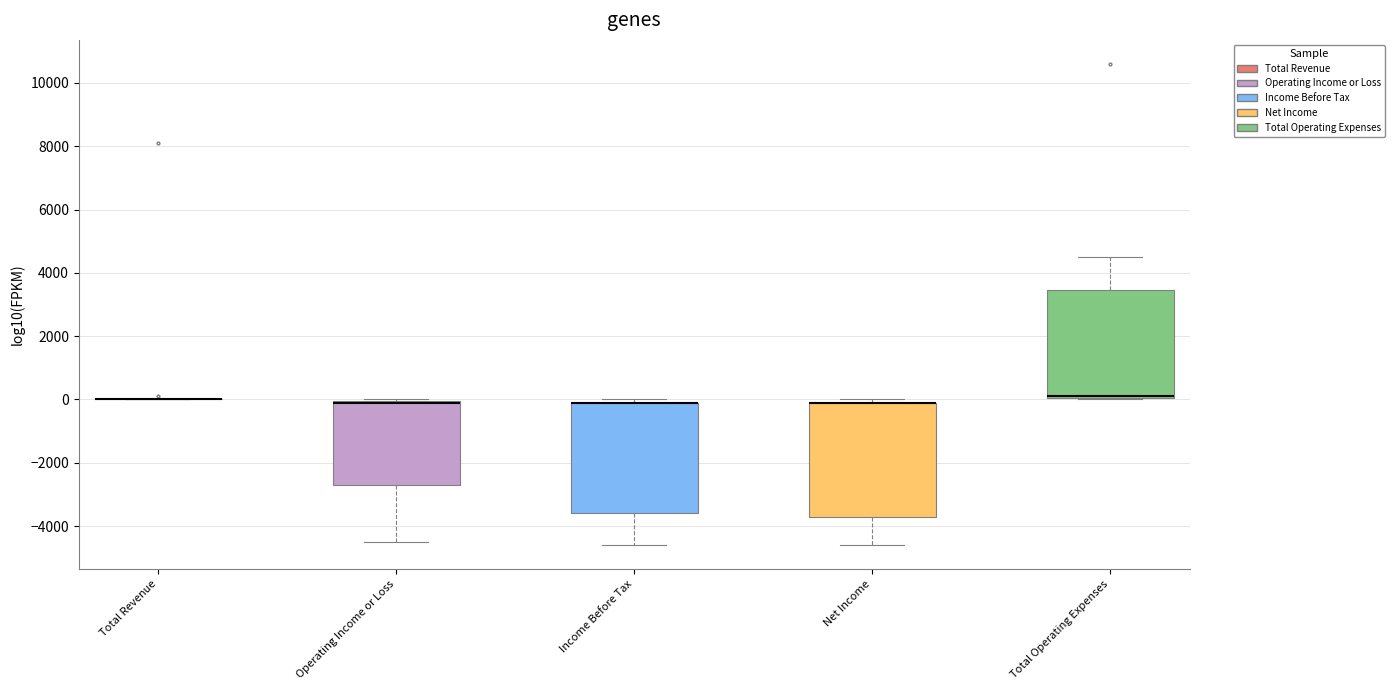

Where is the upper edge of the box for Total Operating Expenses on the y-axis? The values are not printed on the chart, so give them approximately, as read against the axis.

3400